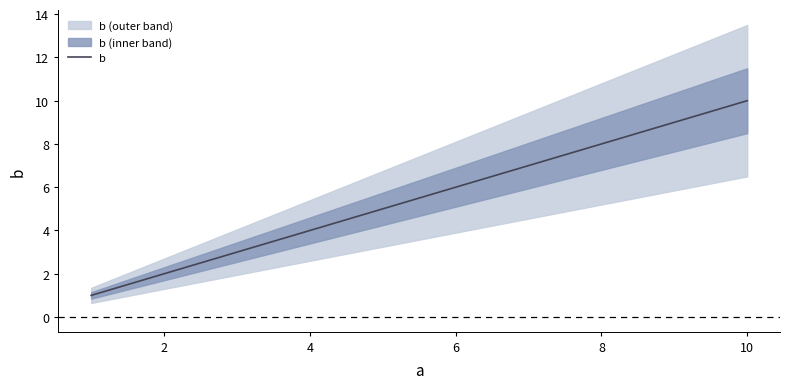

The value of b at 8 is 8. True or false?

True